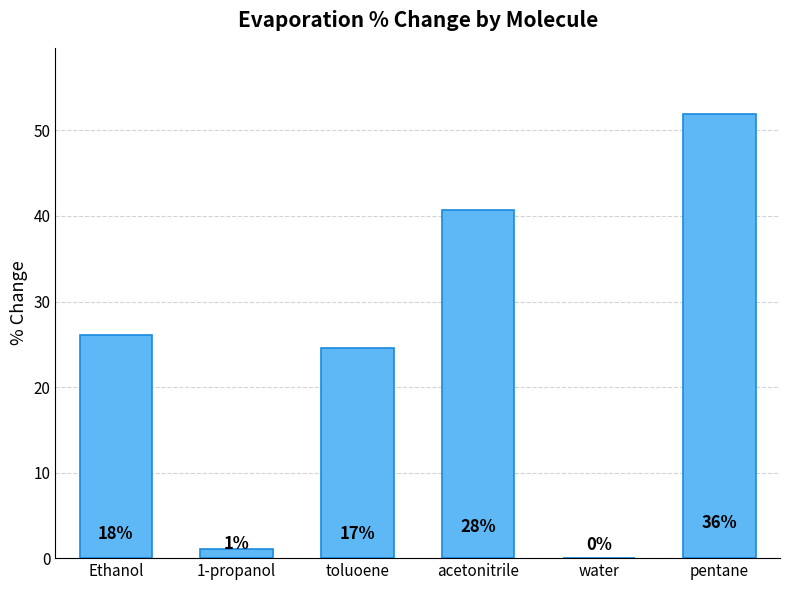

What is the difference between the second highest and minimum values?

40.7